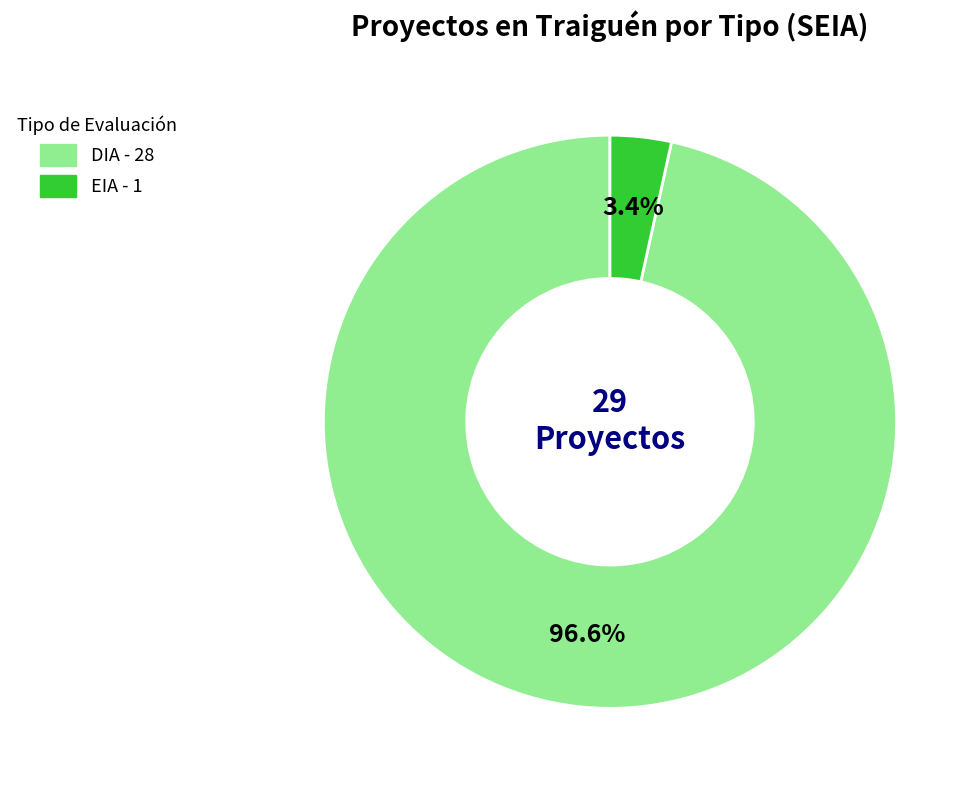

How much of the chart is everything except EIA?

96.6%